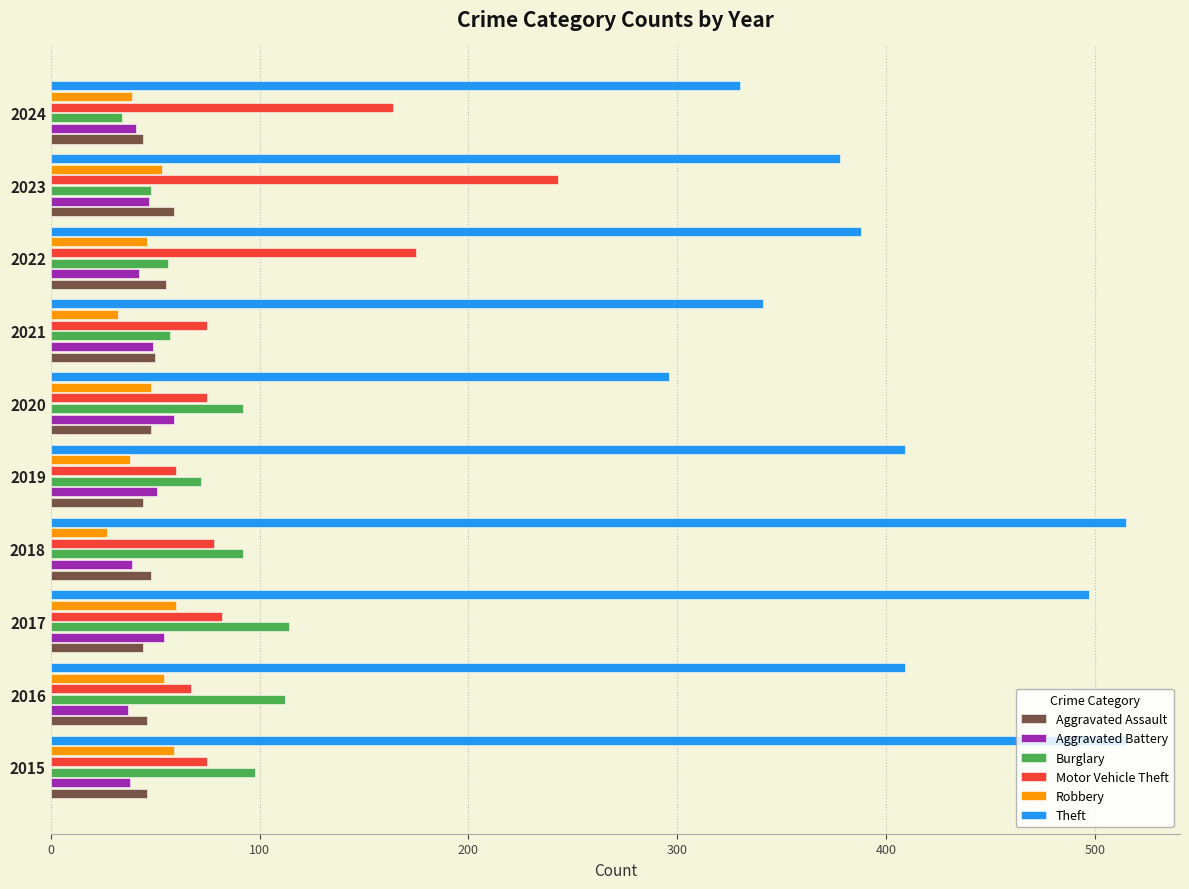

Which series has the largest range (max minus min)?

Theft